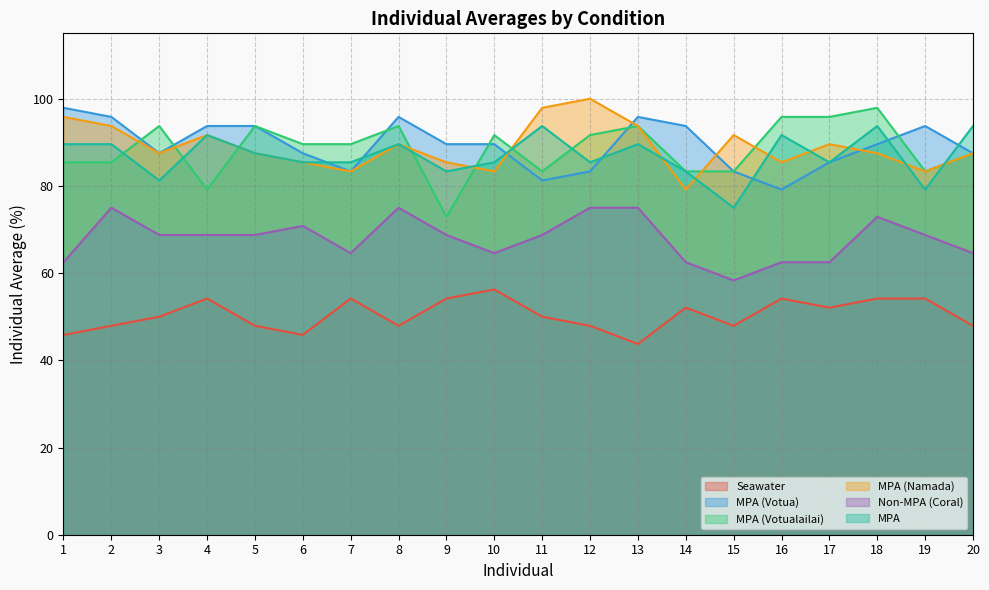

Reading right to left, what are all the values shown in this chart?

Seawater: 47.9	54.2	54.2	52.1	54.2	47.9	52.1	43.8	47.9	50.0	56.2	54.2	47.9	54.2	45.8	47.9	54.2	50.0	47.9	45.8
MPA (Votua): 87.5	93.8	89.6	85.4	79.2	83.3	93.8	95.8	83.3	81.2	89.6	89.6	95.8	83.3	87.5	93.8	93.8	87.5	95.8	97.9
MPA (Votualailai): 87.5	83.3	97.9	95.8	95.8	83.3	83.3	93.8	91.7	83.3	91.7	72.9	93.8	89.6	89.6	93.8	79.2	93.8	85.4	85.4
MPA (Namada): 87.5	83.3	87.5	89.6	85.4	91.7	79.2	93.8	100.0	97.9	83.3	85.4	89.6	83.3	85.4	87.5	91.7	87.5	93.8	95.8
Non-MPA (Coral): 64.6	68.8	72.9	62.5	62.5	58.3	62.5	75.0	75.0	68.8	64.6	68.8	75.0	64.6	70.8	68.8	68.8	68.8	75.0	62.5
MPA: 93.8	79.2	93.8	85.4	91.7	75.0	83.3	89.6	85.4	93.8	85.4	83.3	89.6	85.4	85.4	87.5	91.7	81.2	89.6	89.6